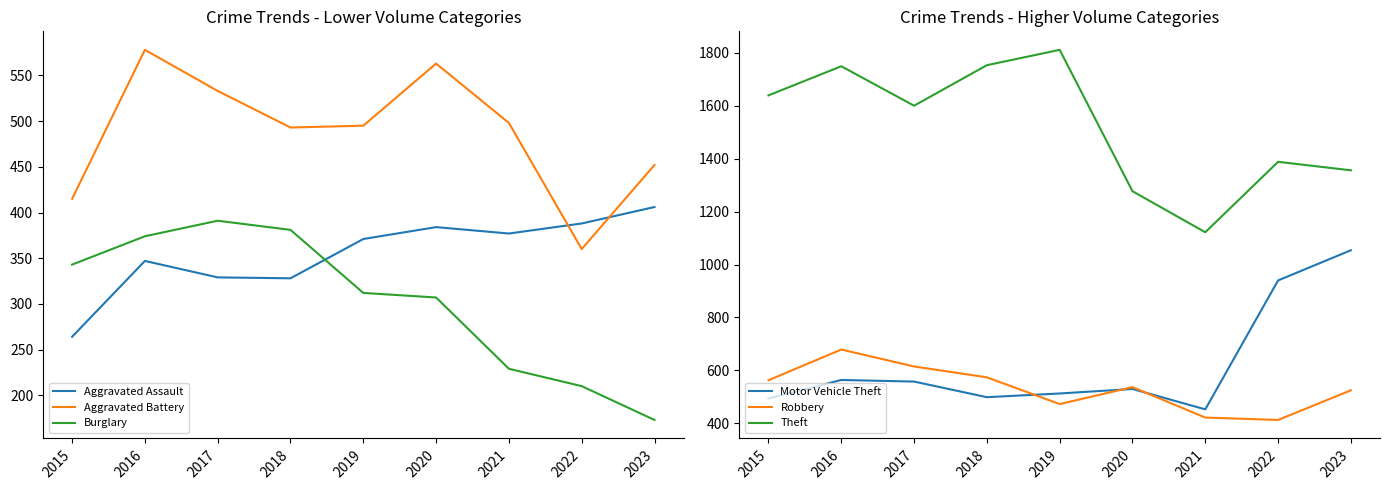

Which category has the highest value in the Burglary series?

2017